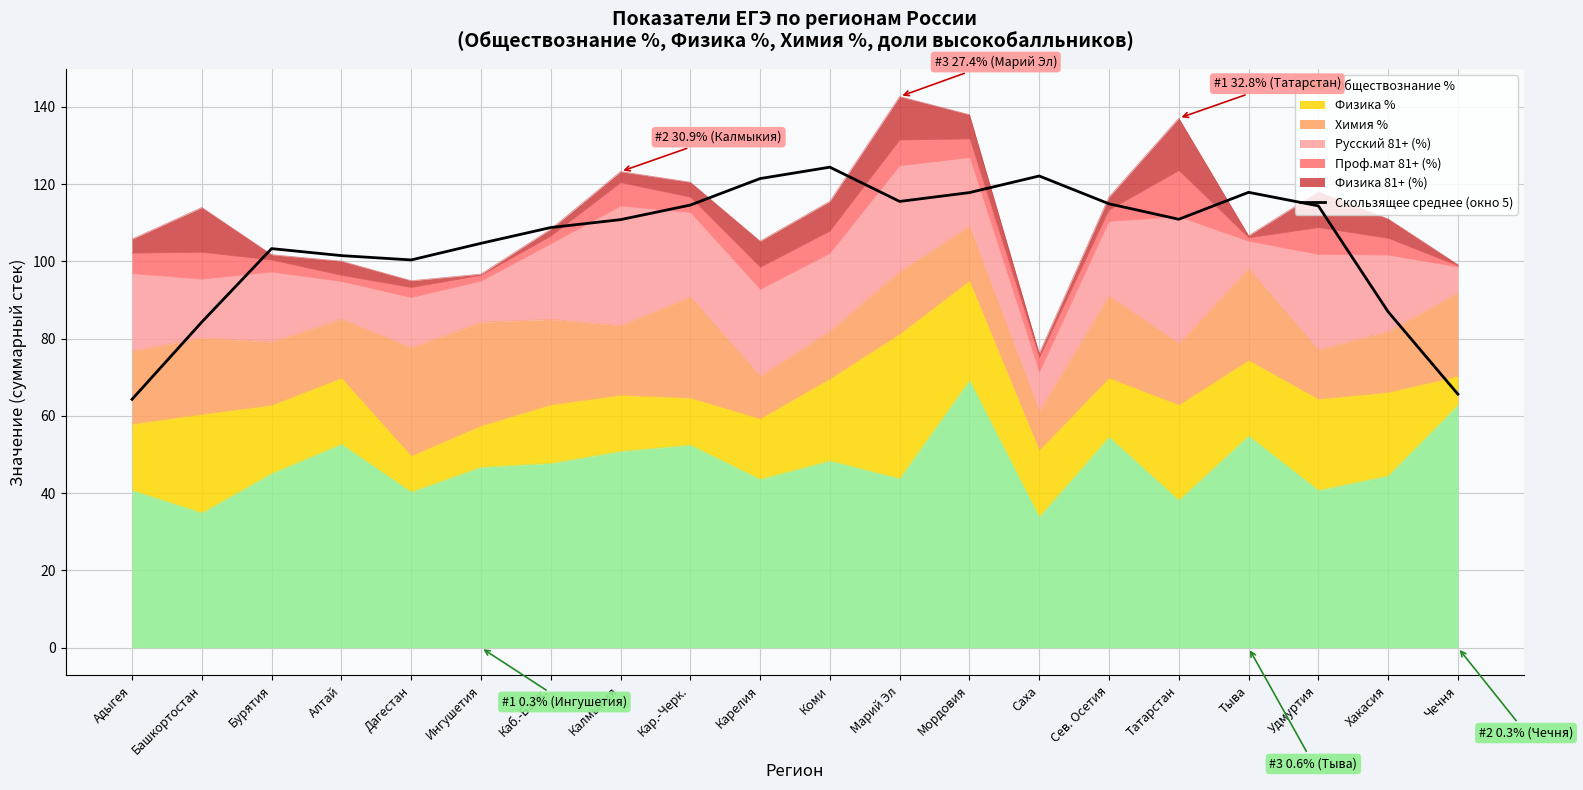

The chart shows a value of 50.2 at Каб.-Балк.. True or false?

False